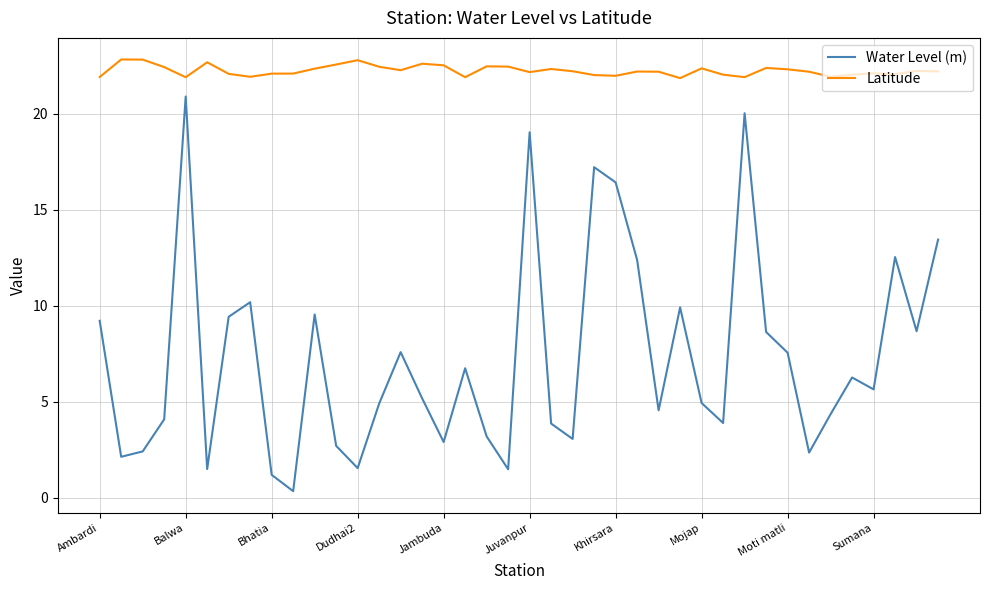

List the series in order of their overall mean, lowest first.

Water Level (m), Latitude